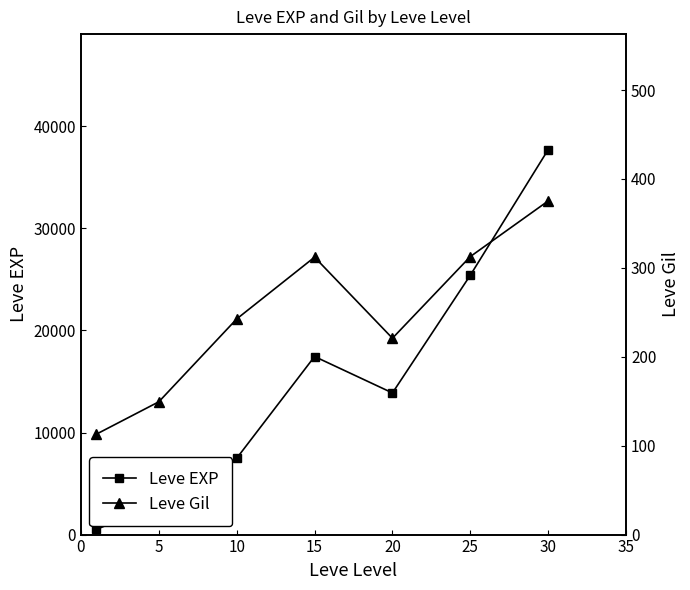

The value of Leve EXP at 15 is 9086.8. True or false?

False